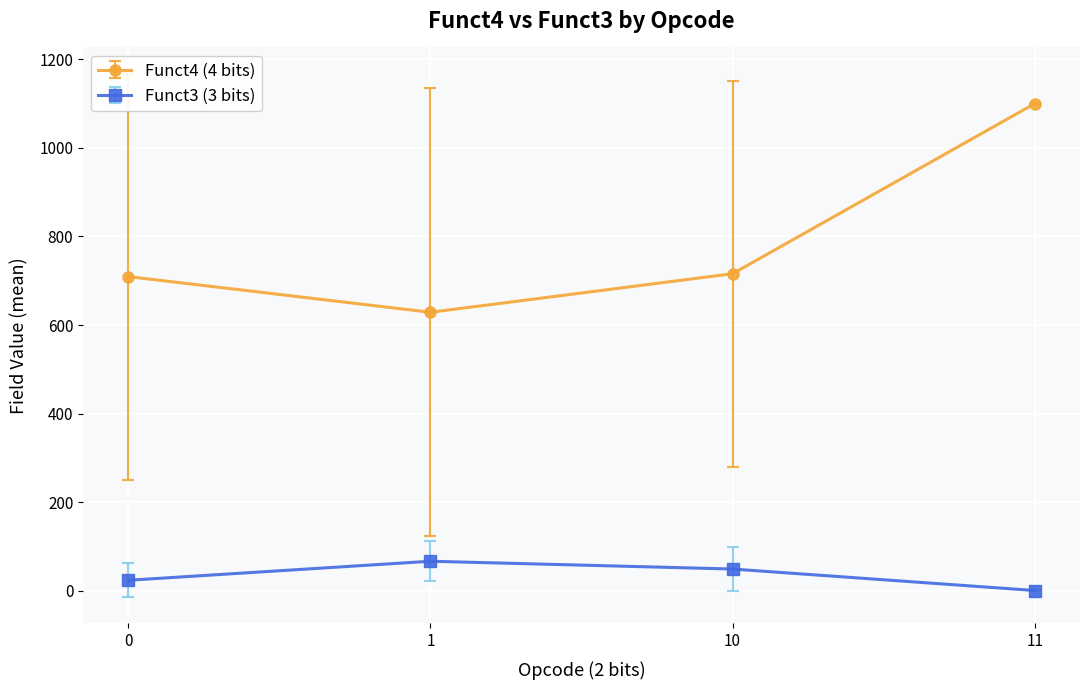

Count the number of categories in the chart.

4